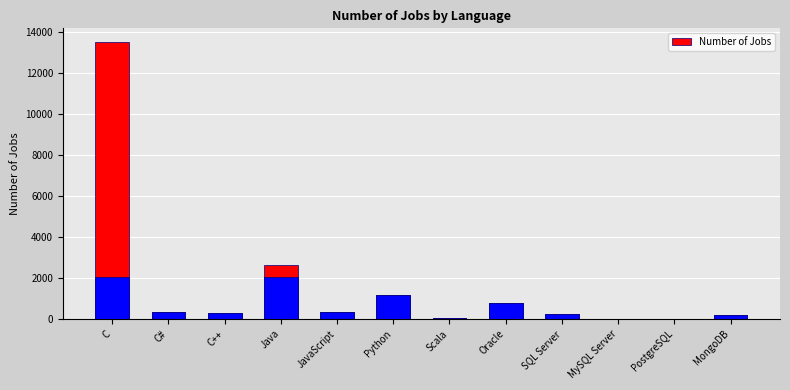

Approximately how many times larger is the value at MongoDB compared to JavaScript?

0.5